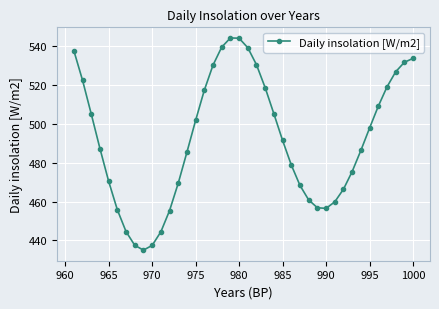

The value at 965 is 470.5. True or false?

True